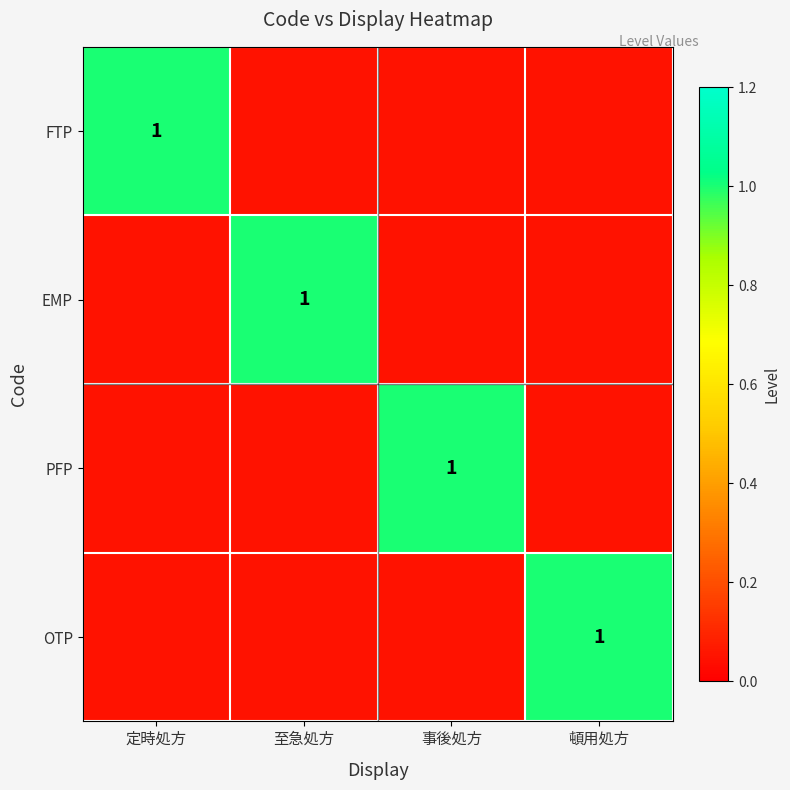

What is the maximum value for OTP?

1.0